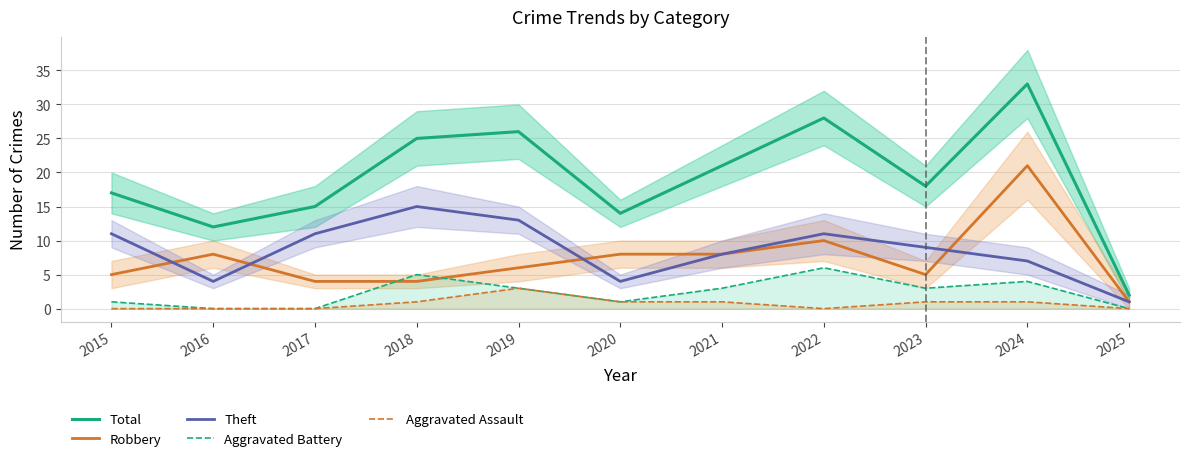

What is the value of the Total point at the 10th from the left?

33